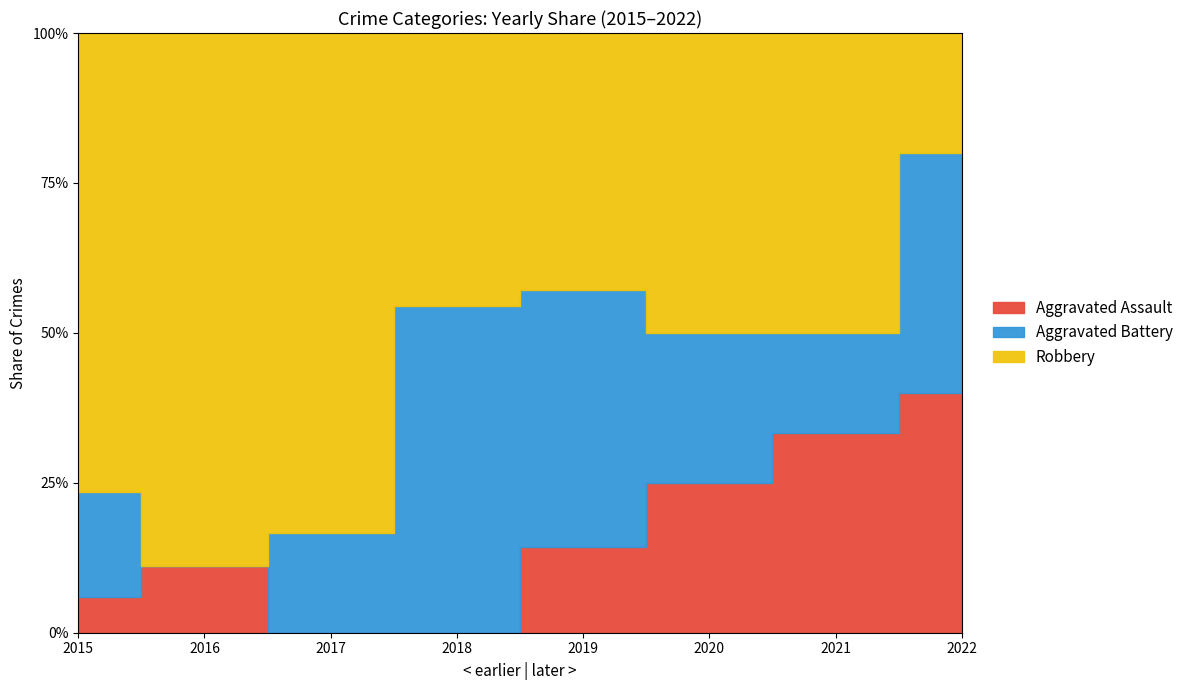

Where do Aggravated Assault and Robbery first cross each other?

2021 and 2022